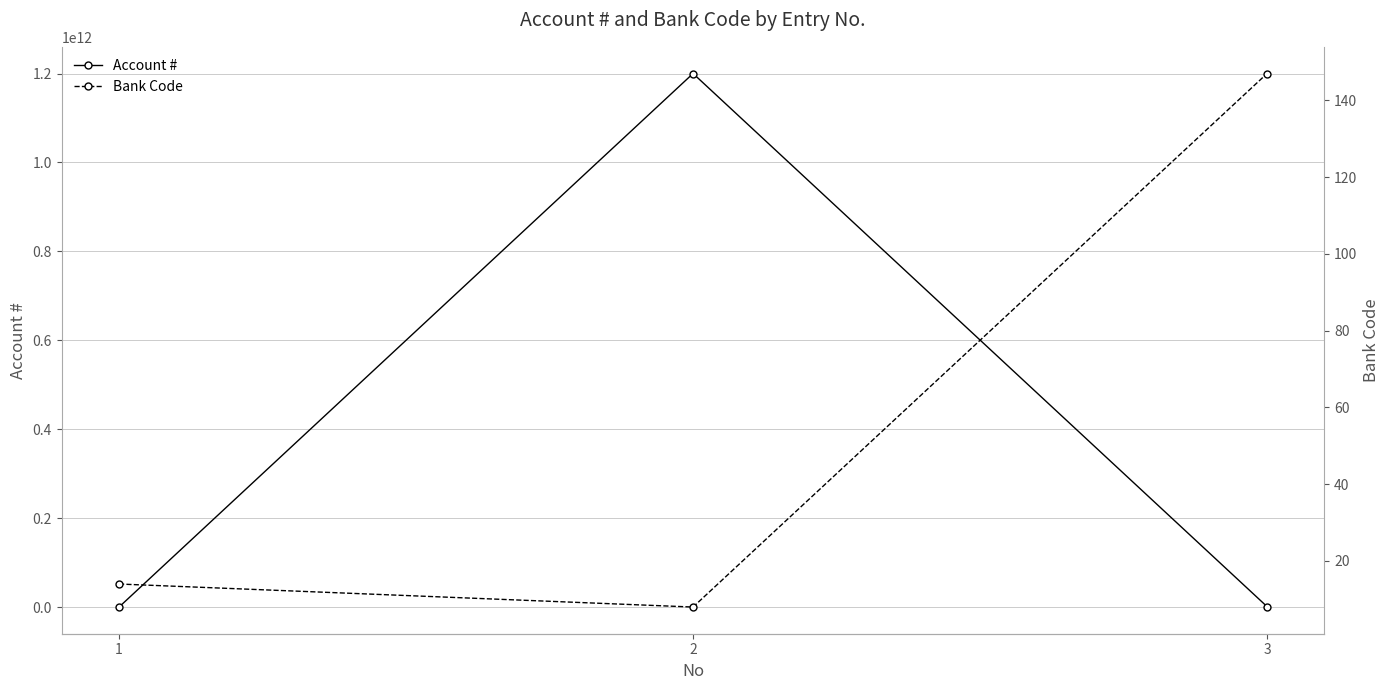

Reading left to right, list all the values displayed in this chart.

Account #: 83063961	1200007192238	1080008273
Bank Code: 14	8	147